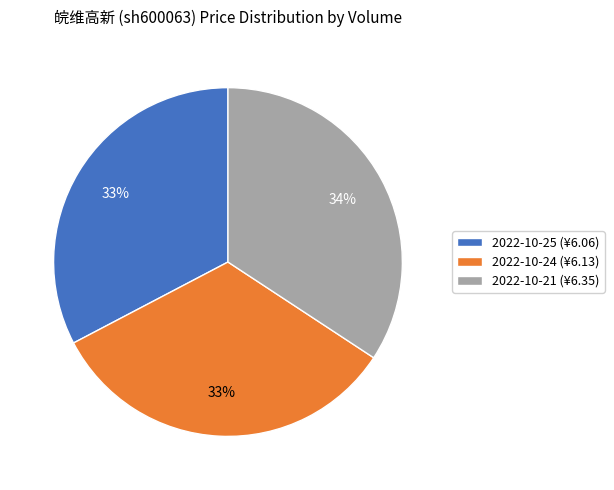

What percentage is the 2022-10-25 (¥6.06) slice, to the nearest percent?

33%